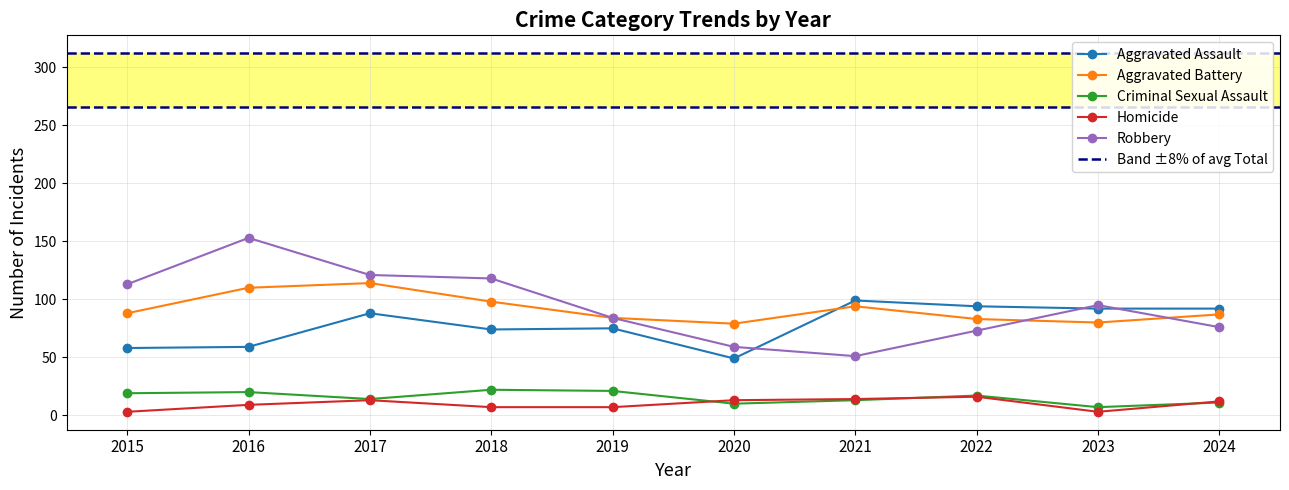

At which label does Criminal Sexual Assault first exceed 17?

2015